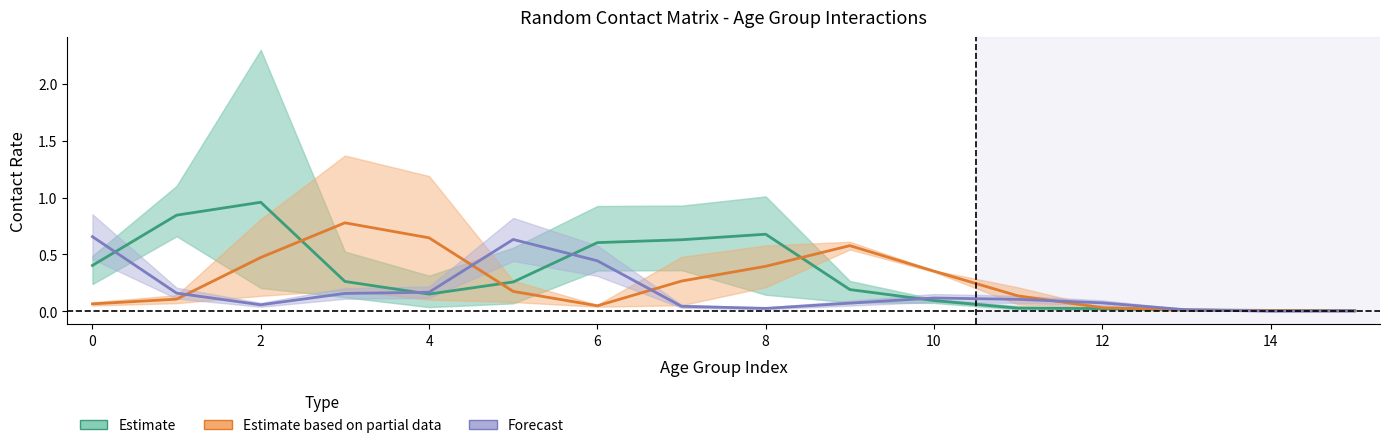

Rank the series by their average value, from highest to lowest.

Estimate, Estimate based on partial data, Forecast